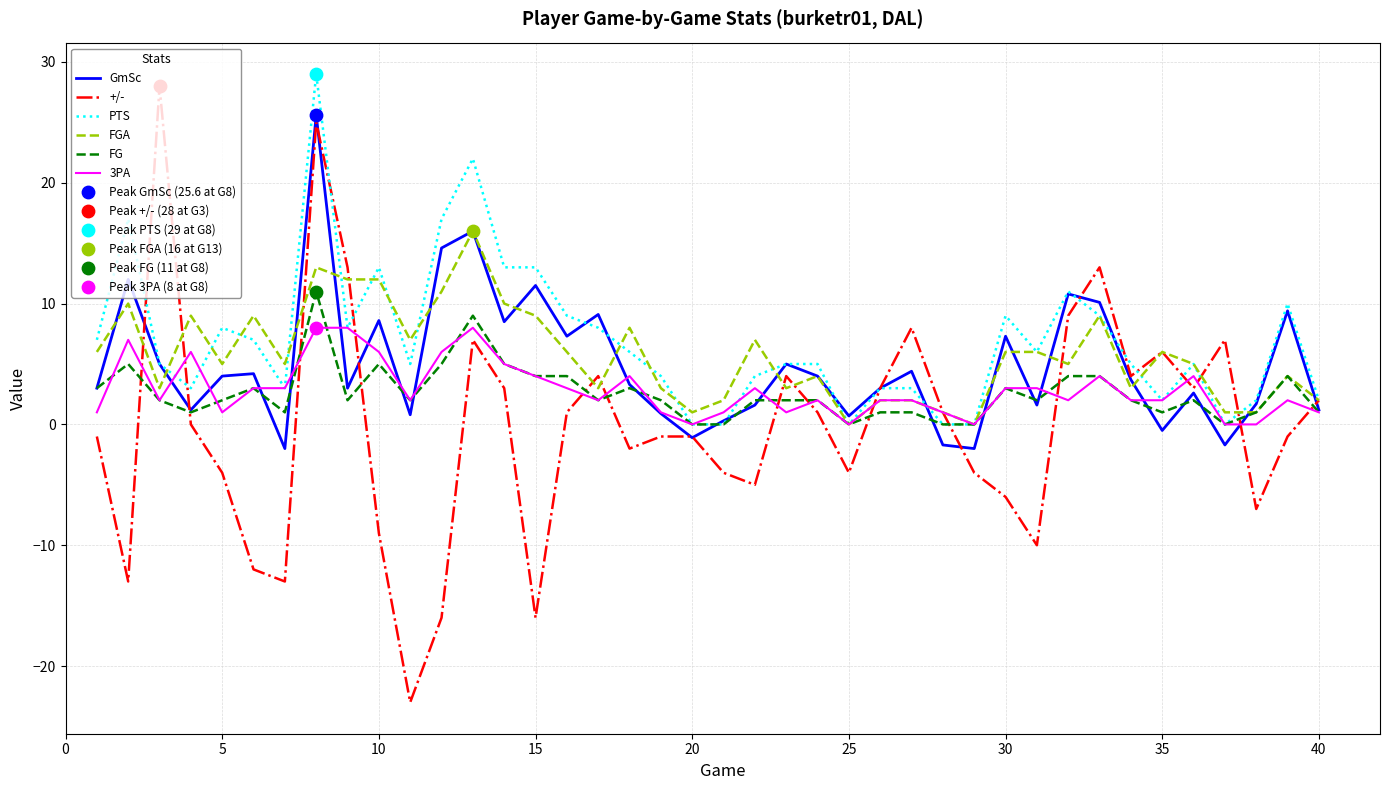

Which series has the widest spread of values?

+/-